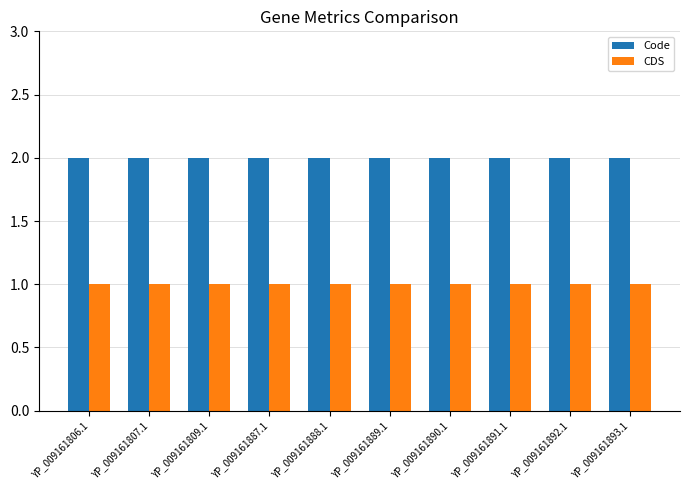

Is the value of Code at YP_009161890.1 greater than the value of CDS at YP_009161891.1?

Yes